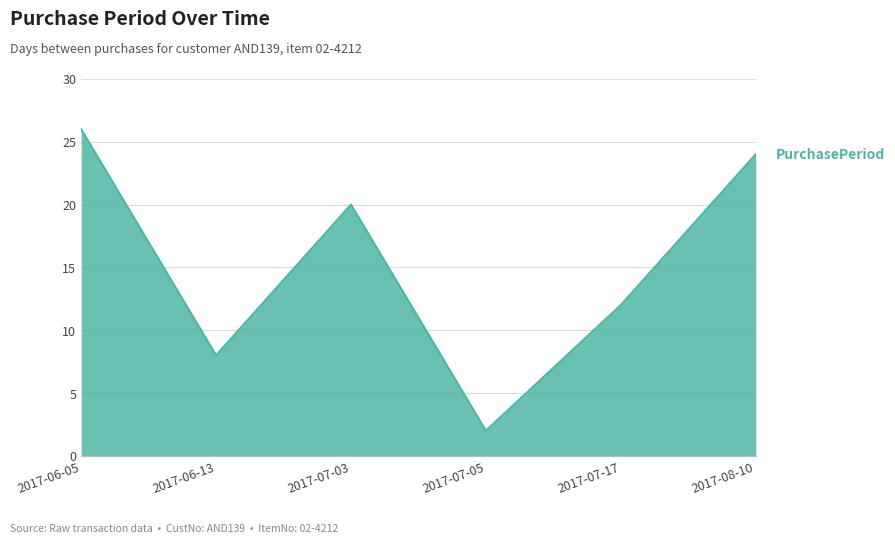

What is the change in value from 2017-06-05 to 2017-07-03?

-6